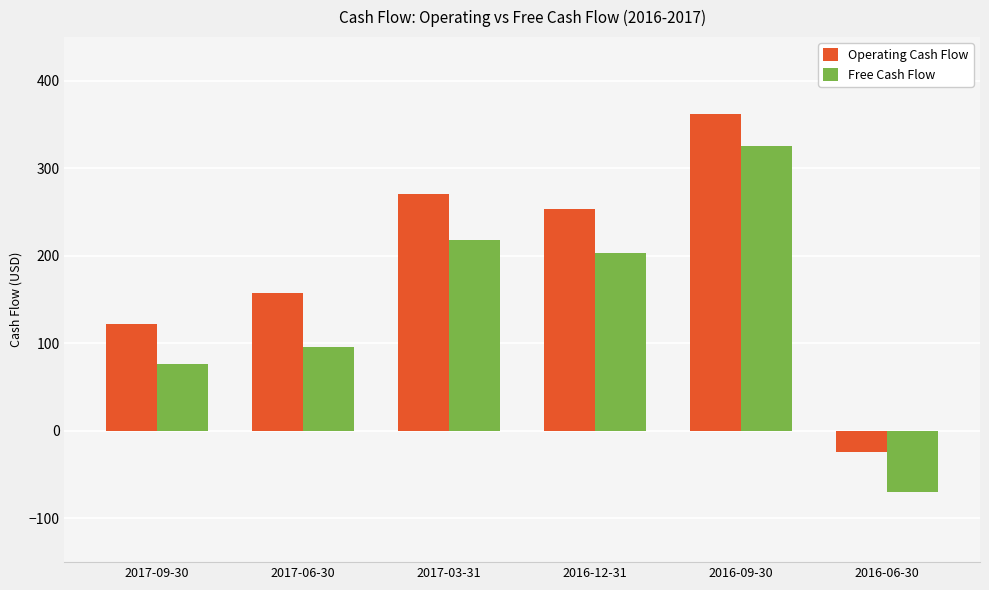

List the series in order of their peak value, highest first.

Operating Cash Flow, Free Cash Flow